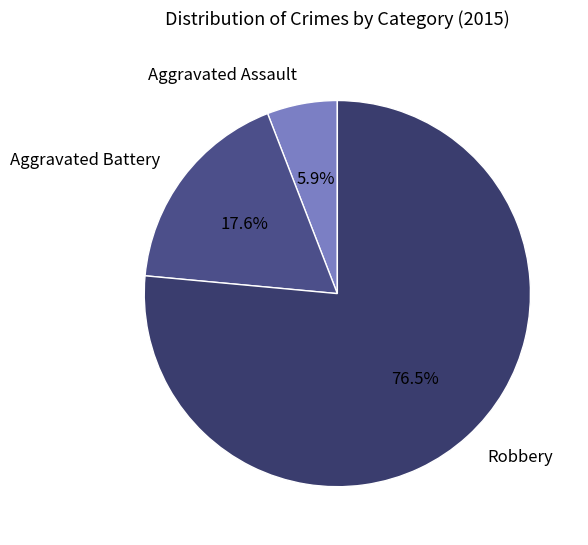

To the nearest percent, what portion does Aggravated Assault represent?

6%